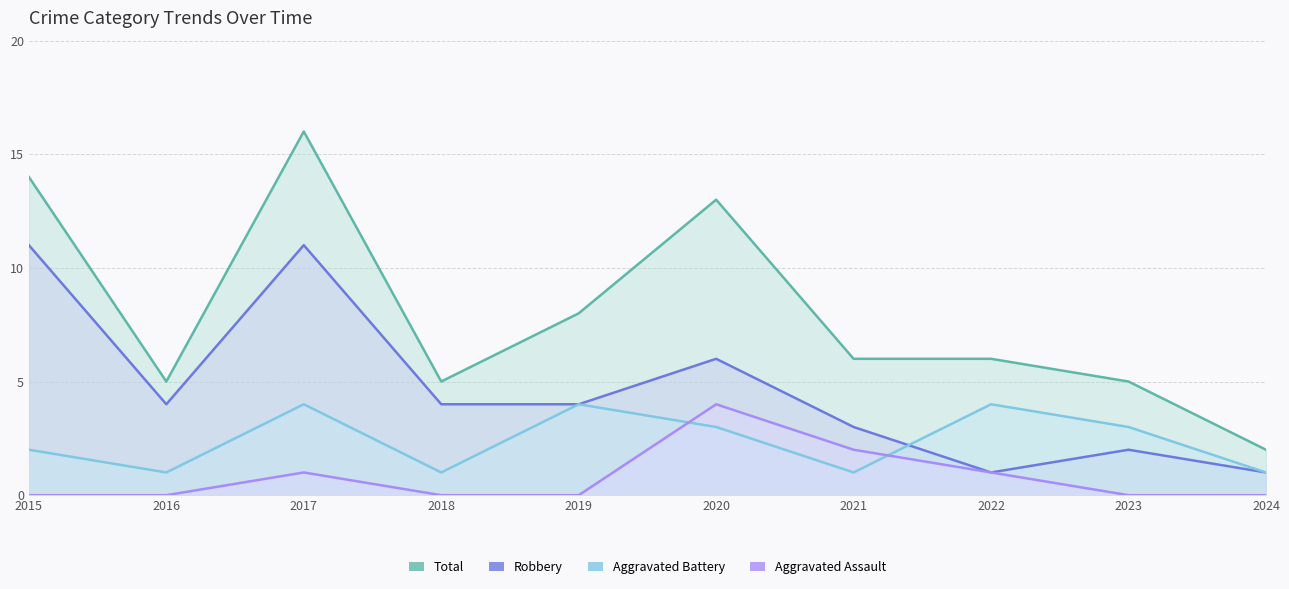

How many lines are shown in the chart?

4